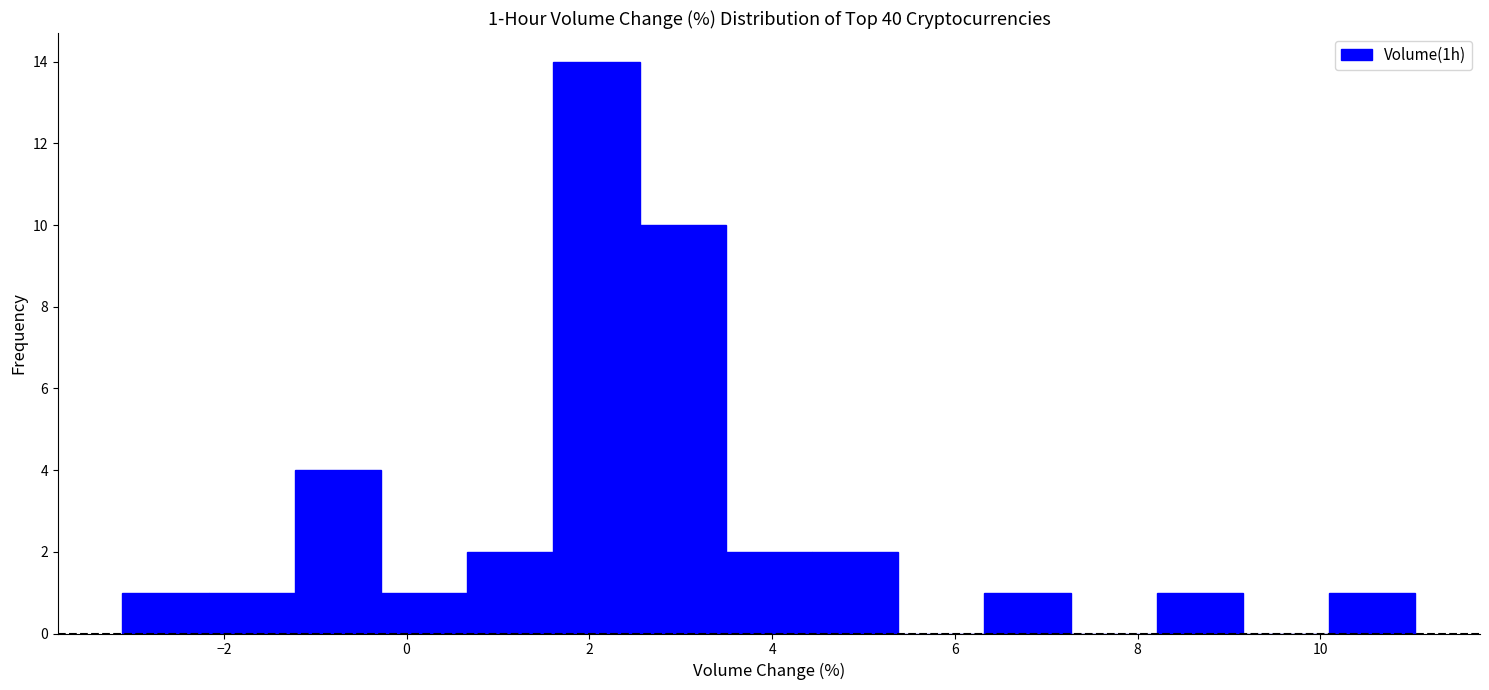

Over which range of the x-axis is the bar tallest?

1.6 to 2.6